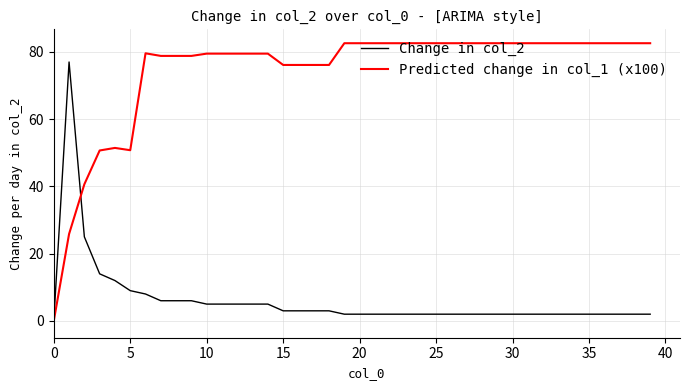

What is the sum of all Change in col_2 values?

242.0